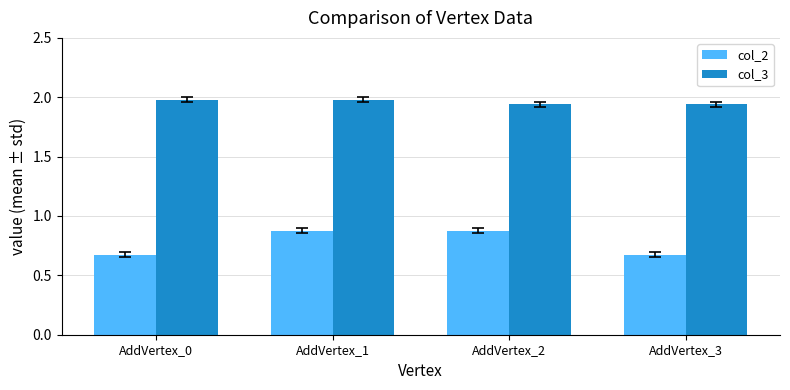

Is it true that col_3 equals 2.9 at AddVertex_0?

False